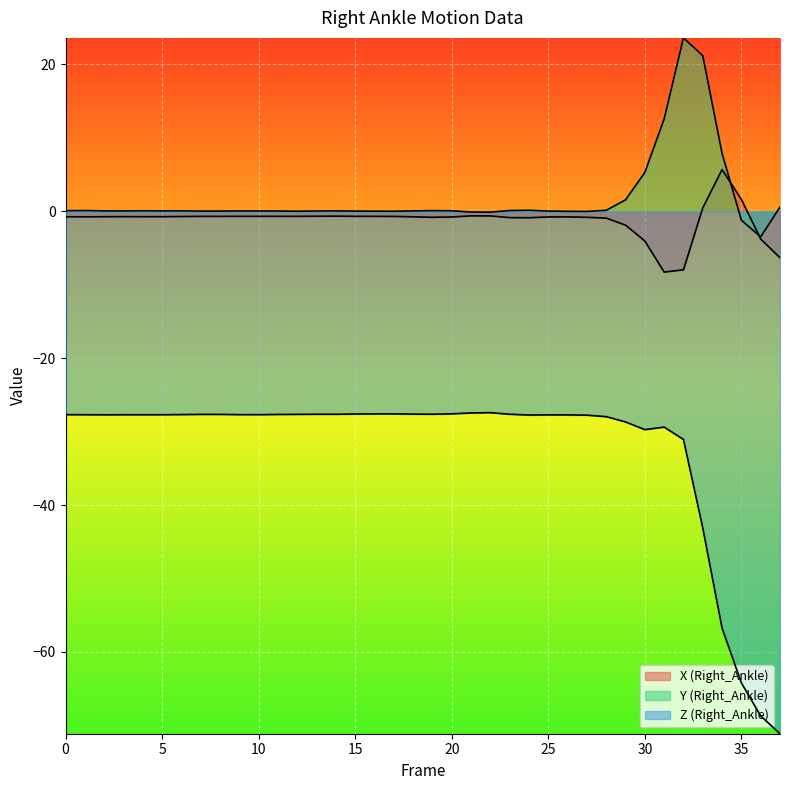

Is it true that Z (Right_Ankle) equals -27.7 at 8?

True